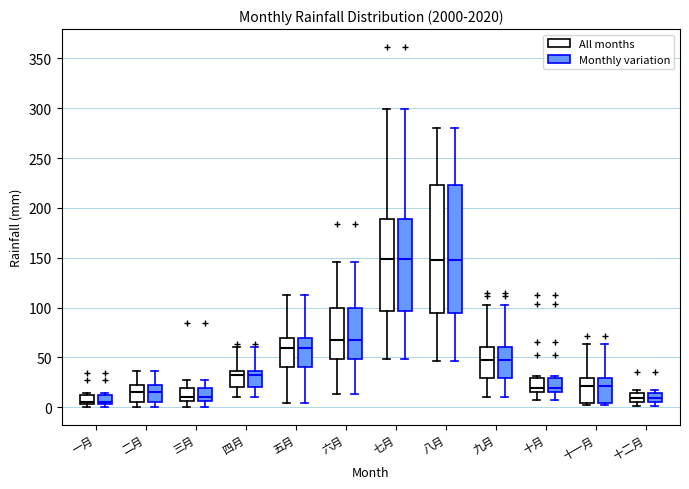

Reading left to right, read every box against the y-axis: the position of its median line, the range the box covers, and the ends of its whiskers. The values are not printed on the chart, so give them approximately, as read against the axis.

一月 (All months): median 5 (just above the box's lower edge), box 5 to 10, whiskers 0 to 15
一月 (Monthly variation): median 5 (just above the box's lower edge), box 5 to 10, whiskers 0 to 15
二月 (All months): median 15, box 5 to 20, whiskers 0 to 35
二月 (Monthly variation): median 15, box 5 to 20, whiskers 0 to 35
三月 (All months): median 10, box 5 to 20, whiskers 0 to 25
三月 (Monthly variation): median 10, box 5 to 20, whiskers 0 to 25
四月 (All months): median 30, box 20 to 35, whiskers 10 to 60
四月 (Monthly variation): median 30, box 20 to 35, whiskers 10 to 60
五月 (All months): median 60, box 40 to 70, whiskers 5 to 110
五月 (Monthly variation): median 60, box 40 to 70, whiskers 5 to 110
六月 (All months): median 70, box 50 to 100, whiskers 15 to 145
六月 (Monthly variation): median 70, box 50 to 100, whiskers 15 to 145
七月 (All months): median 150, box 95 to 190, whiskers 50 to 300
七月 (Monthly variation): median 150, box 95 to 190, whiskers 50 to 300
八月 (All months): median 150, box 95 to 225, whiskers 45 to 280
八月 (Monthly variation): median 150, box 95 to 225, whiskers 45 to 280
九月 (All months): median 50, box 30 to 60, whiskers 10 to 105
九月 (Monthly variation): median 50, box 30 to 60, whiskers 10 to 105
十月 (All months): median 20, box 15 to 30, whiskers 5 to 30 (just above the box's upper edge)
十月 (Monthly variation): median 20, box 15 to 30, whiskers 5 to 30 (just above the box's upper edge)
十一月 (All months): median 20, box 5 to 30, whiskers 0 to 65
十一月 (Monthly variation): median 20, box 5 to 30, whiskers 0 to 65
十二月 (All months): median 10, box 5 to 15, whiskers 0 to 20
十二月 (Monthly variation): median 10, box 5 to 15, whiskers 0 to 20